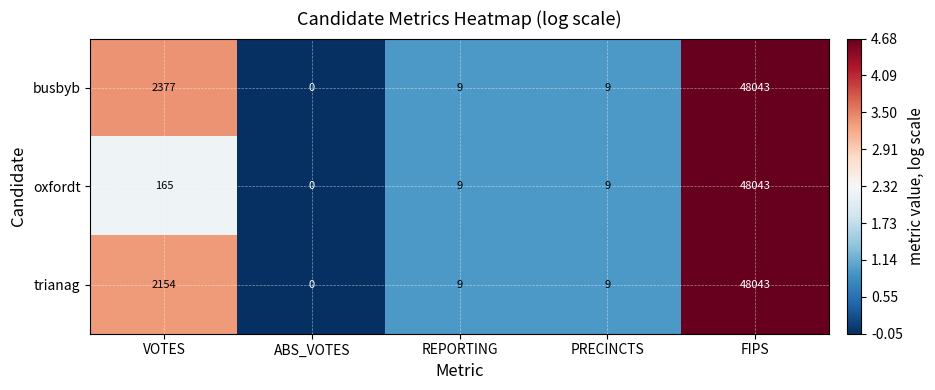

What is the average value of the trianag series?

10043